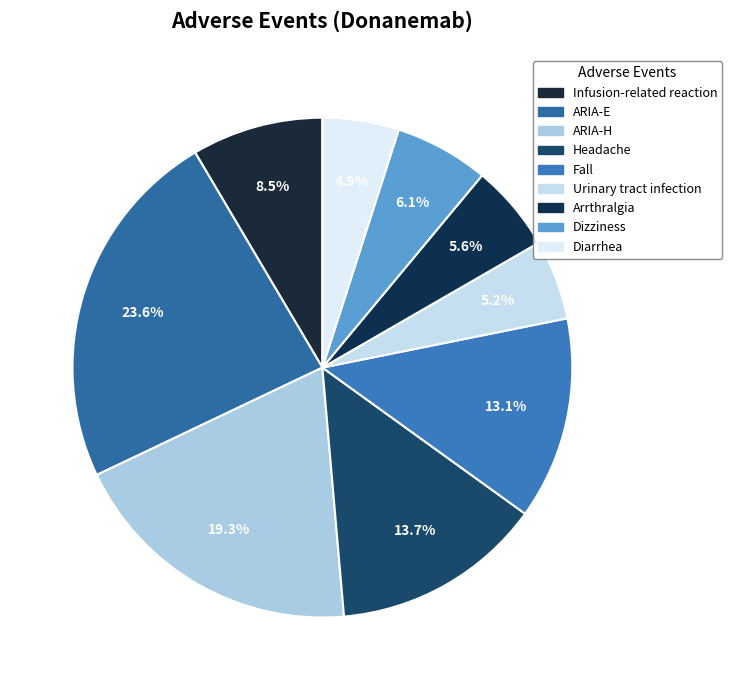

Count the number of slices in the pie.

9